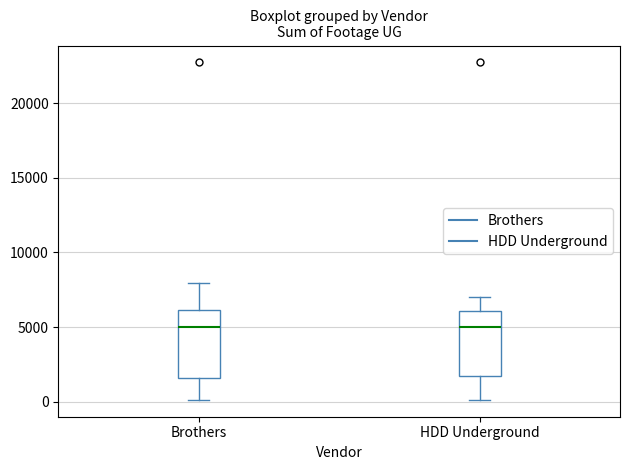

Reading left to right, read every box against the y-axis: the position of its median line, the range the box covers, and the ends of its whiskers. The values are not printed on the chart, so give them approximately, as read against the axis.

Brothers: median 5000, box 1500 to 6000, whiskers 0 to 8000
HDD Underground: median 5000, box 1500 to 6000, whiskers 0 to 7000